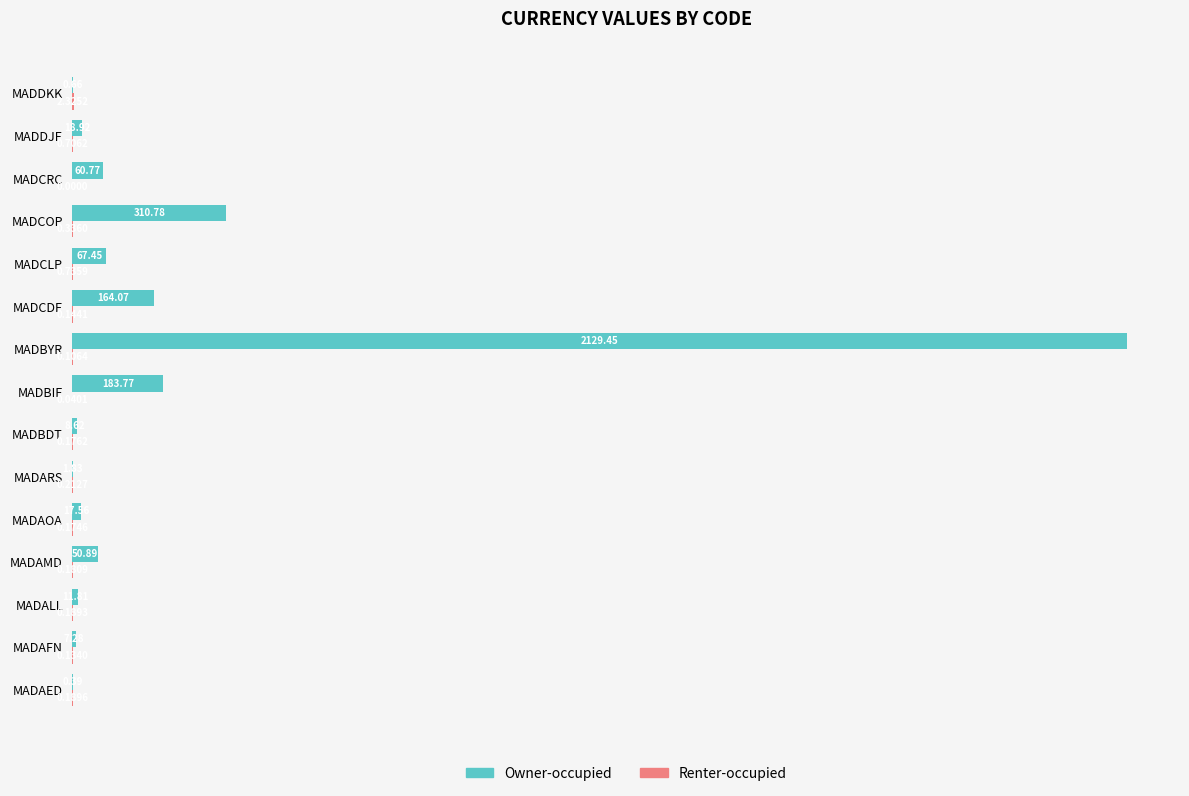

Which series has the largest total across all categories?

Owner-occupied